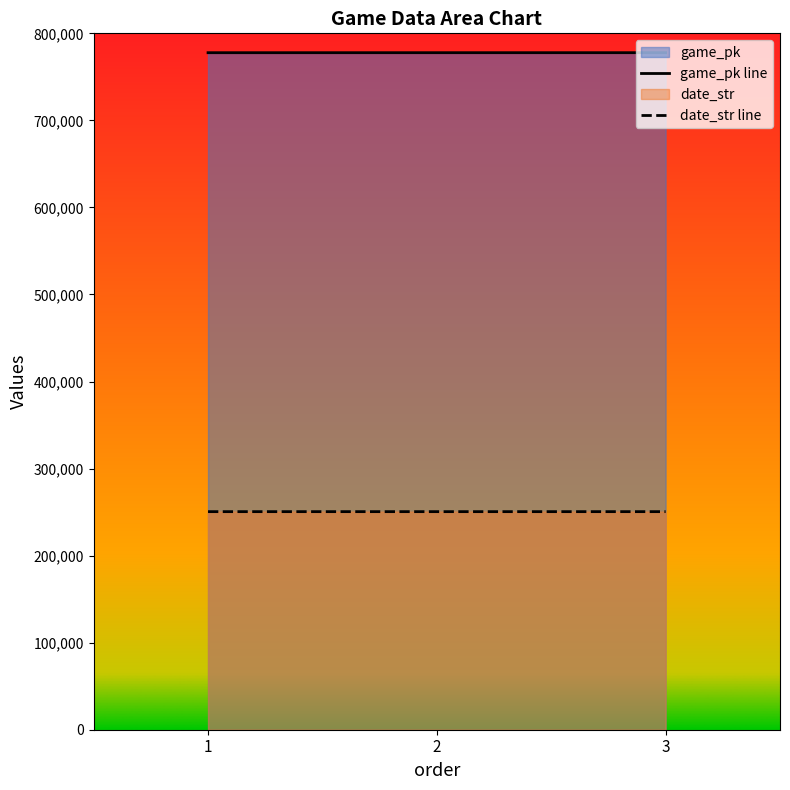

What is the sum of the game_pk values at 2 and 1?

1555525